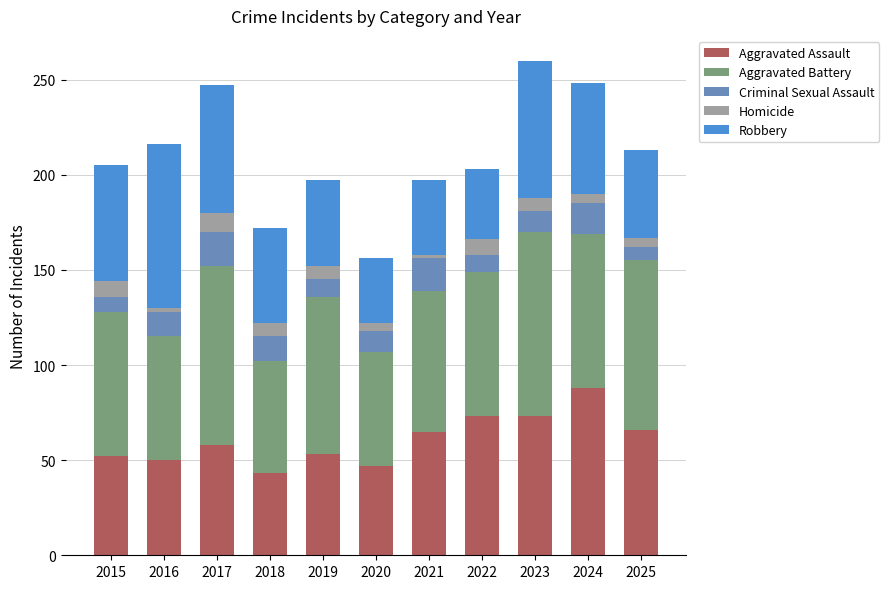

Read the Aggravated Assault value at 2019, to the nearest 10.

50